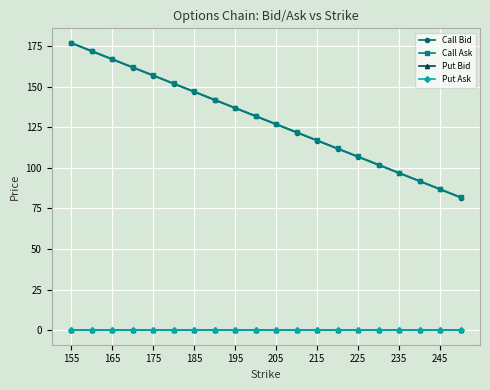

At how many categories does at least one series exceed 154?

5